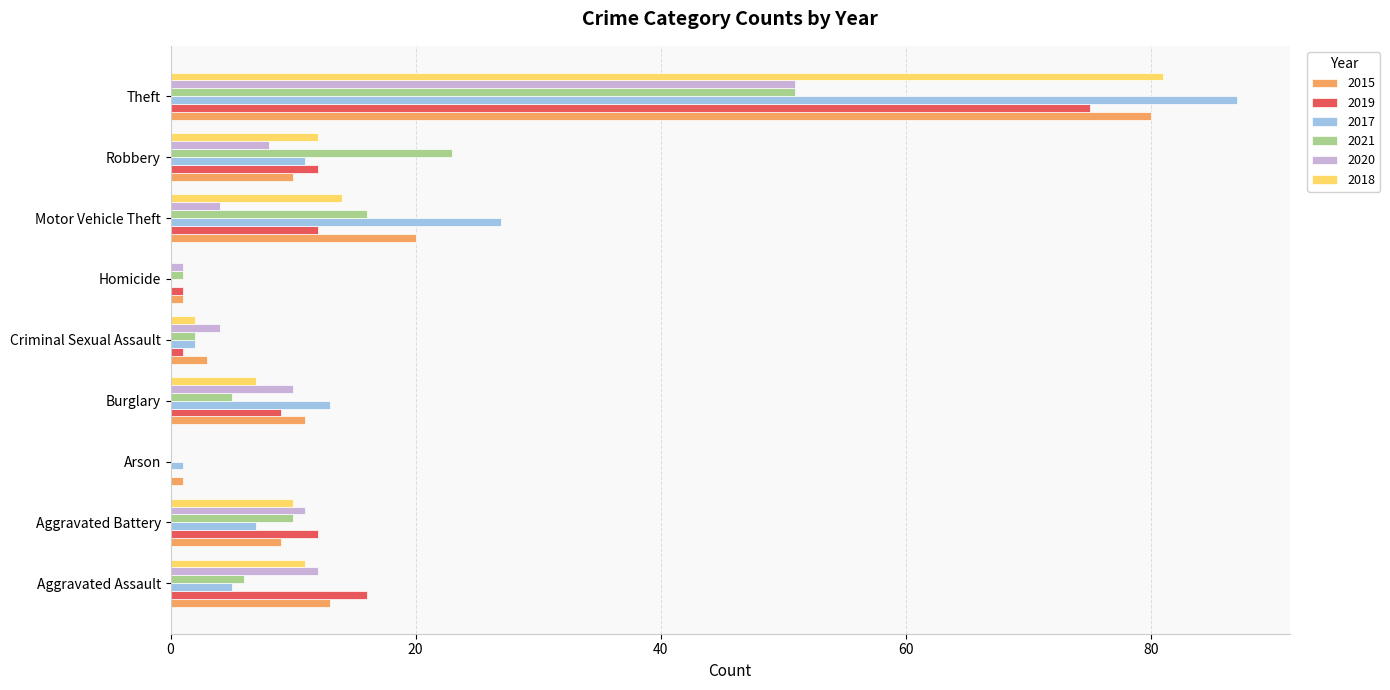

Which label corresponds to the largest value in the chart?

Theft